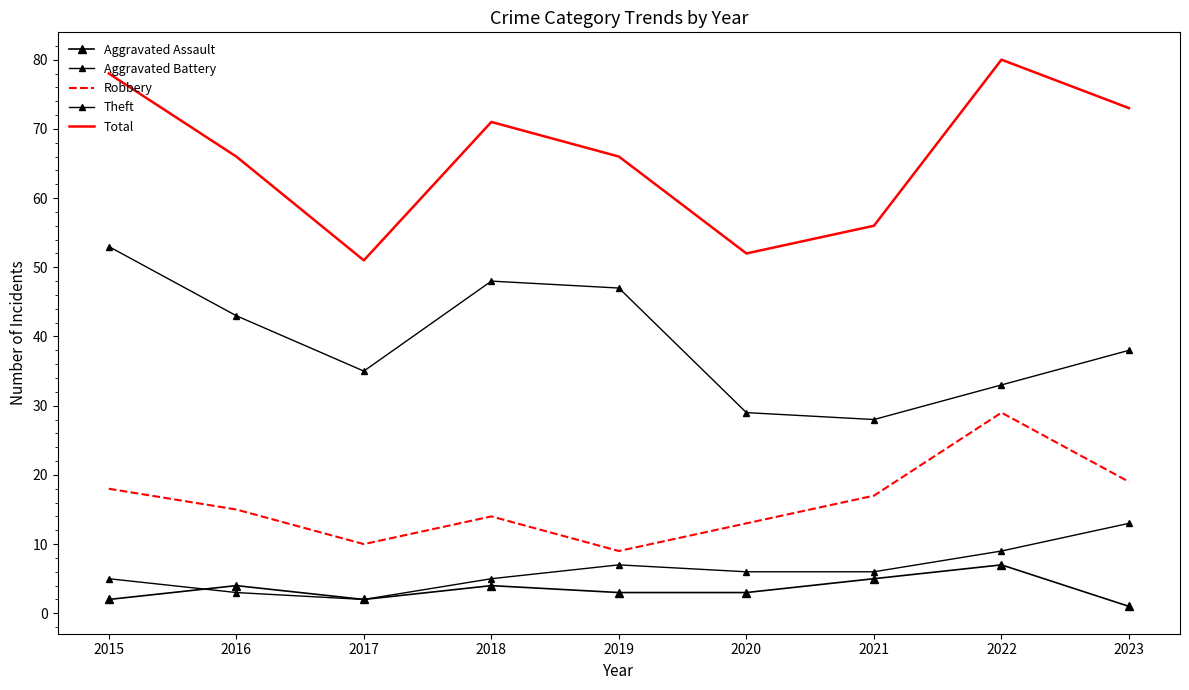

List the labels in order of Total value, smallest first.

2017, 2020, 2021, 2016, 2019, 2018, 2023, 2015, 2022